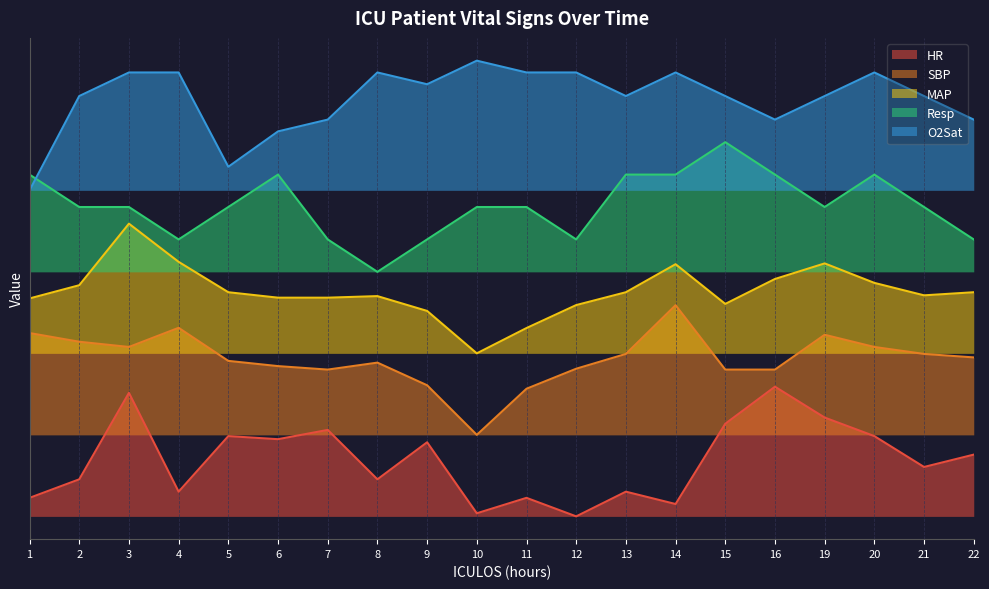

List the labels in order of O2Sat value, smallest first.

1, 5, 6, 7, 16, 22, 2, 13, 15, 19, 21, 9, 3, 4, 8, 11, 12, 14, 20, 10